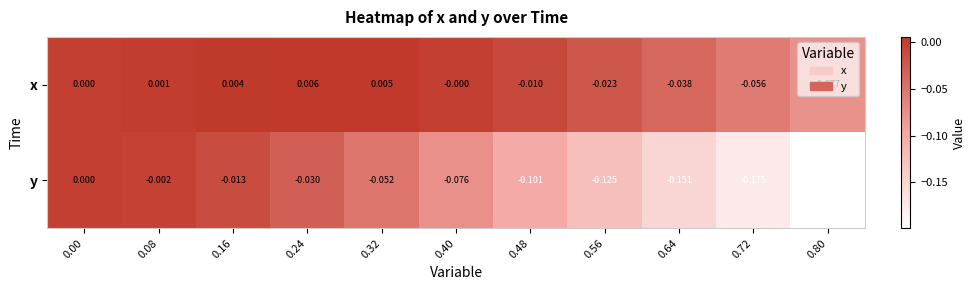

Which series has the largest total across all categories?

x